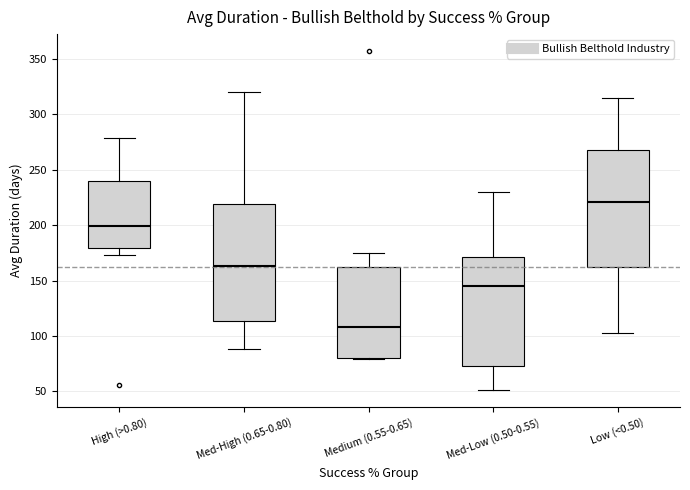

Which box's median line is the lowest?

Medium (0.55-0.65)